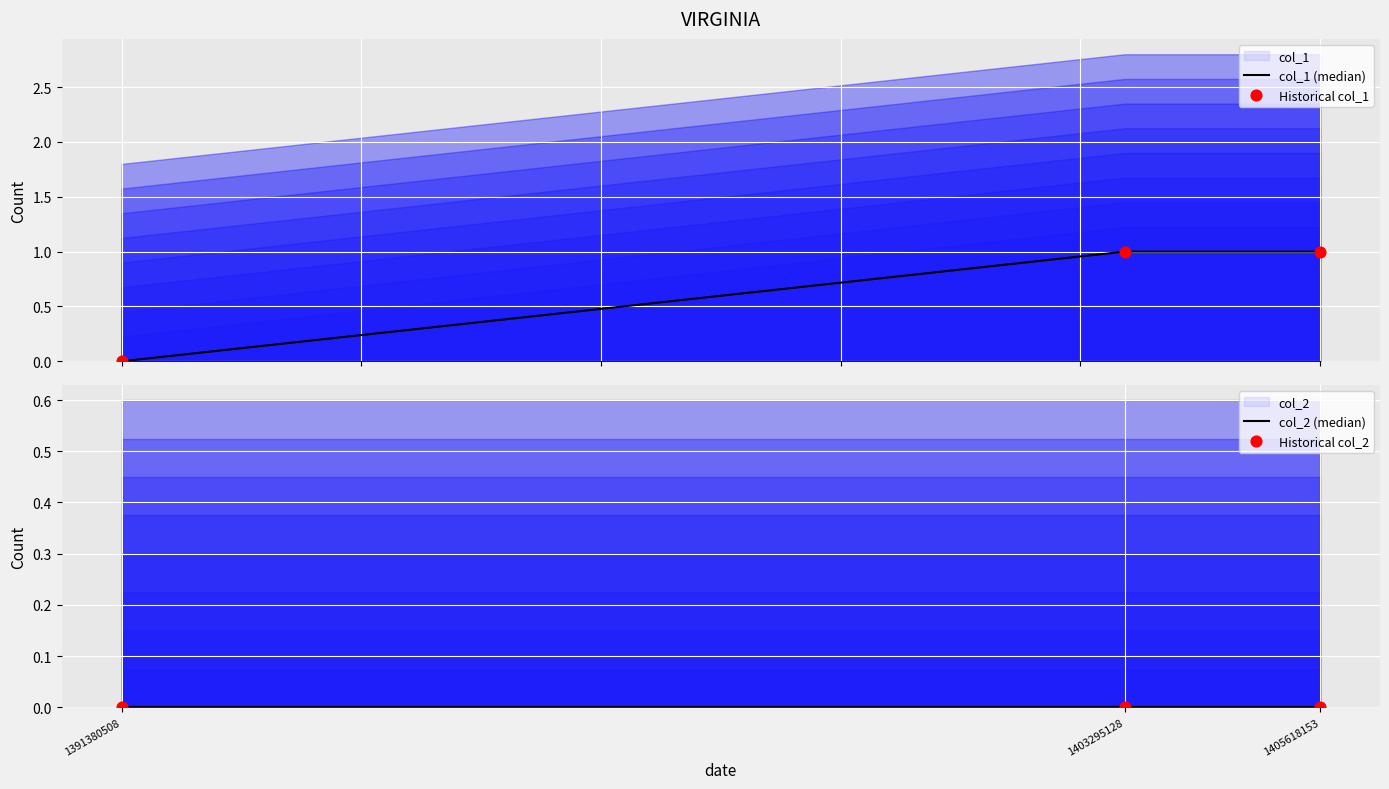

Which series contains the highest Y value?

col_1 (median)